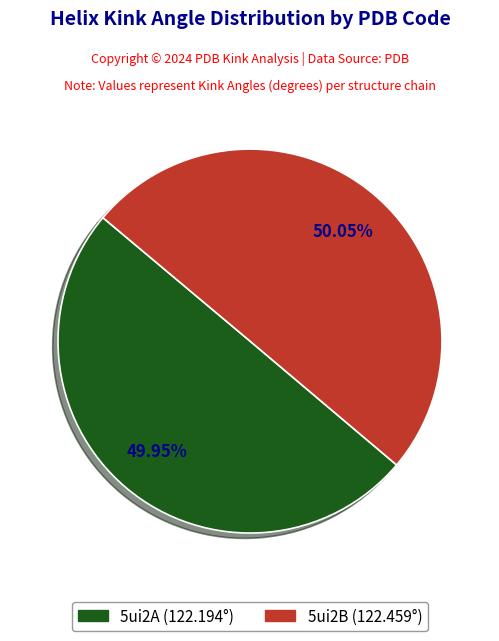

Is there a majority slice in this chart?

Yes